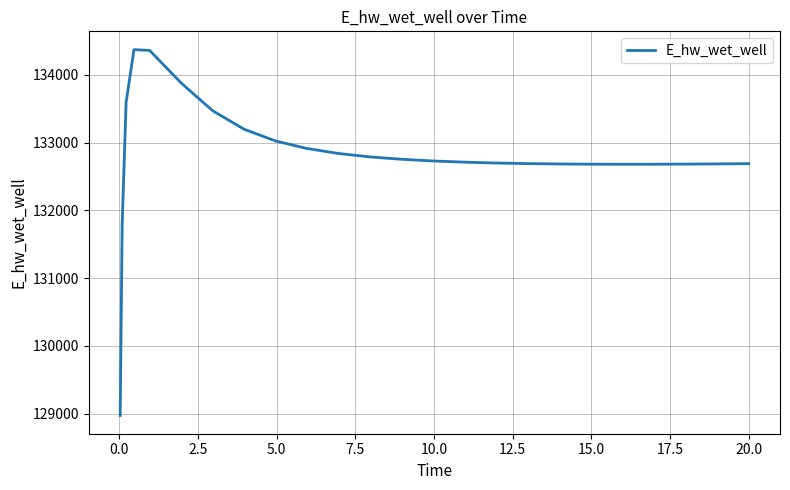

What is the smallest value displayed?

128975.4